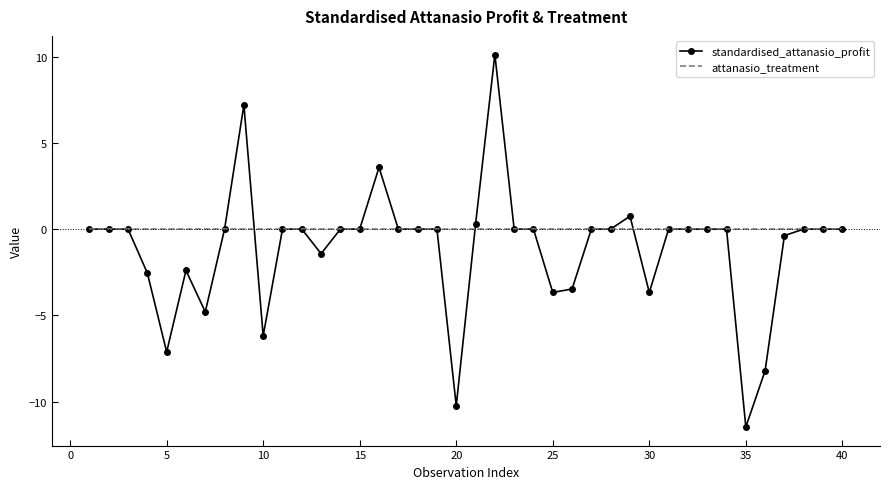

List the series in order of their overall mean, highest first.

attanasio_treatment, standardised_attanasio_profit